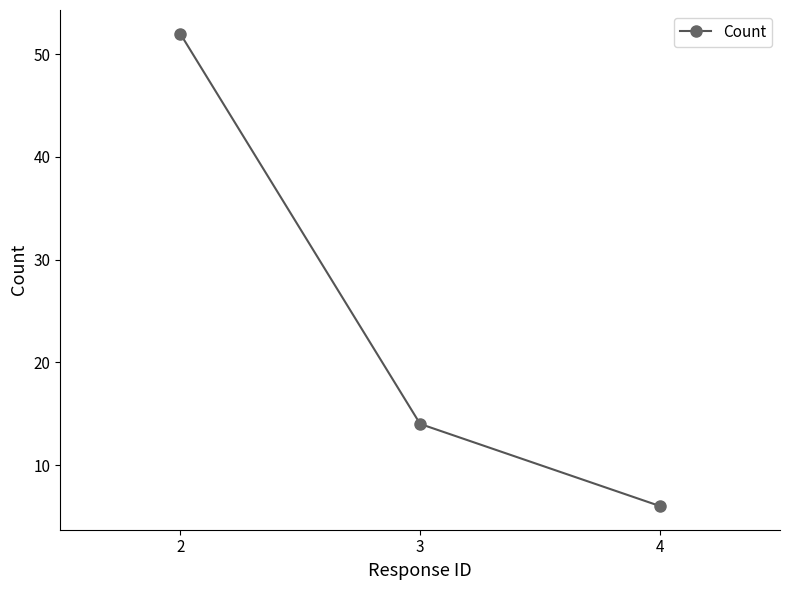

List the labels in order of value, largest first.

2, 3, 4